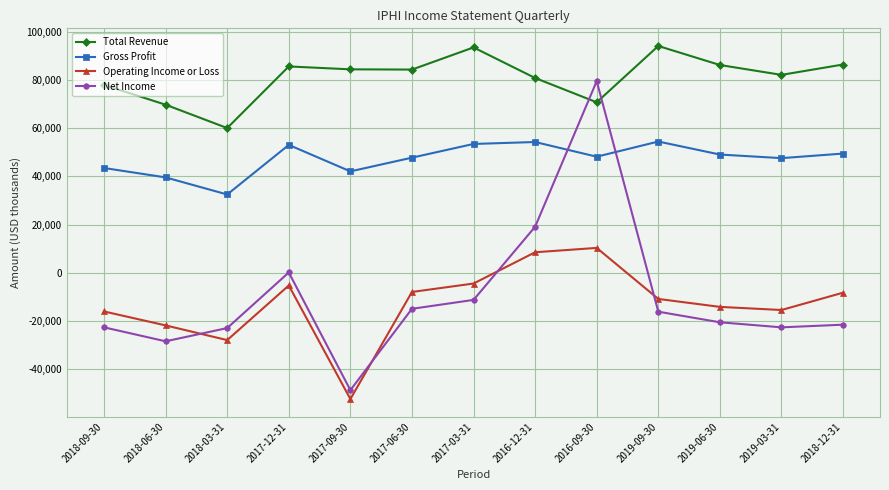

How many series are shown in this chart?

4